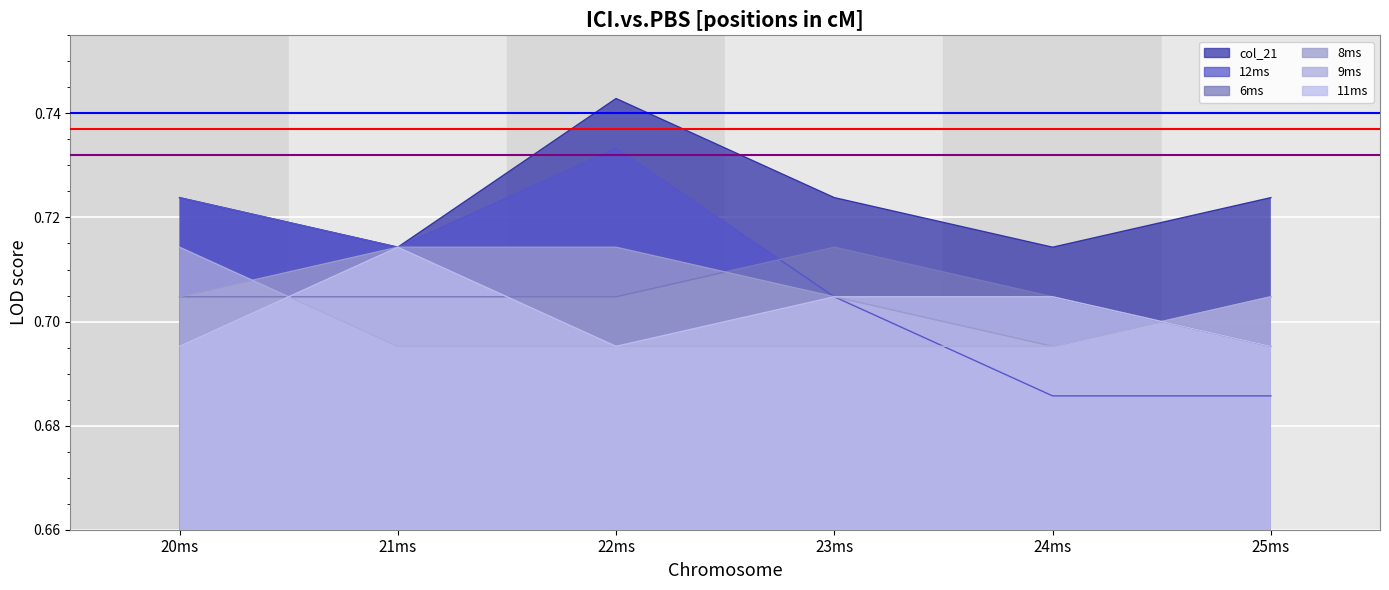

What is the lowest value of the col_21 series?

0.7